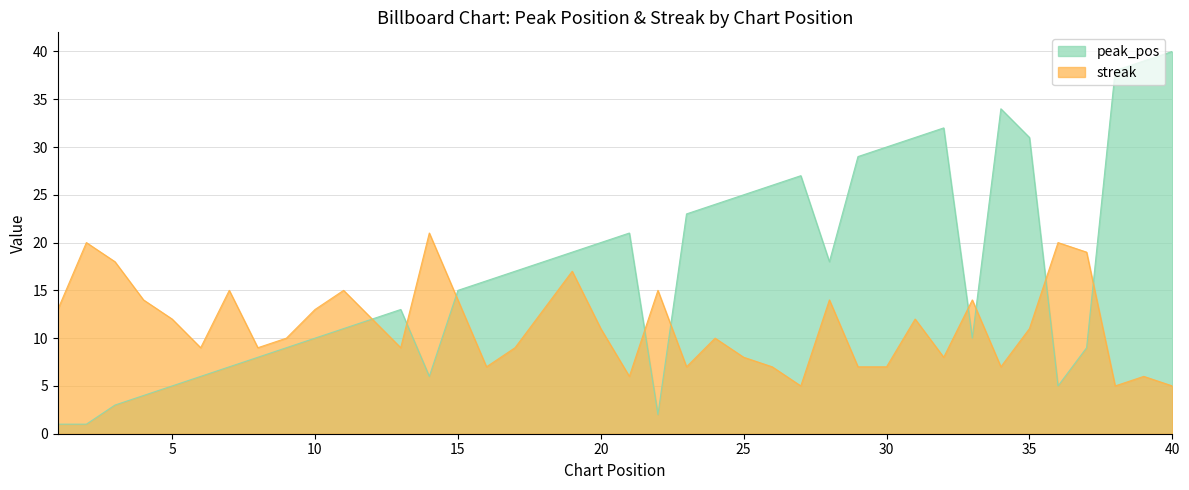

At which category is the sum across all series the highest?

39